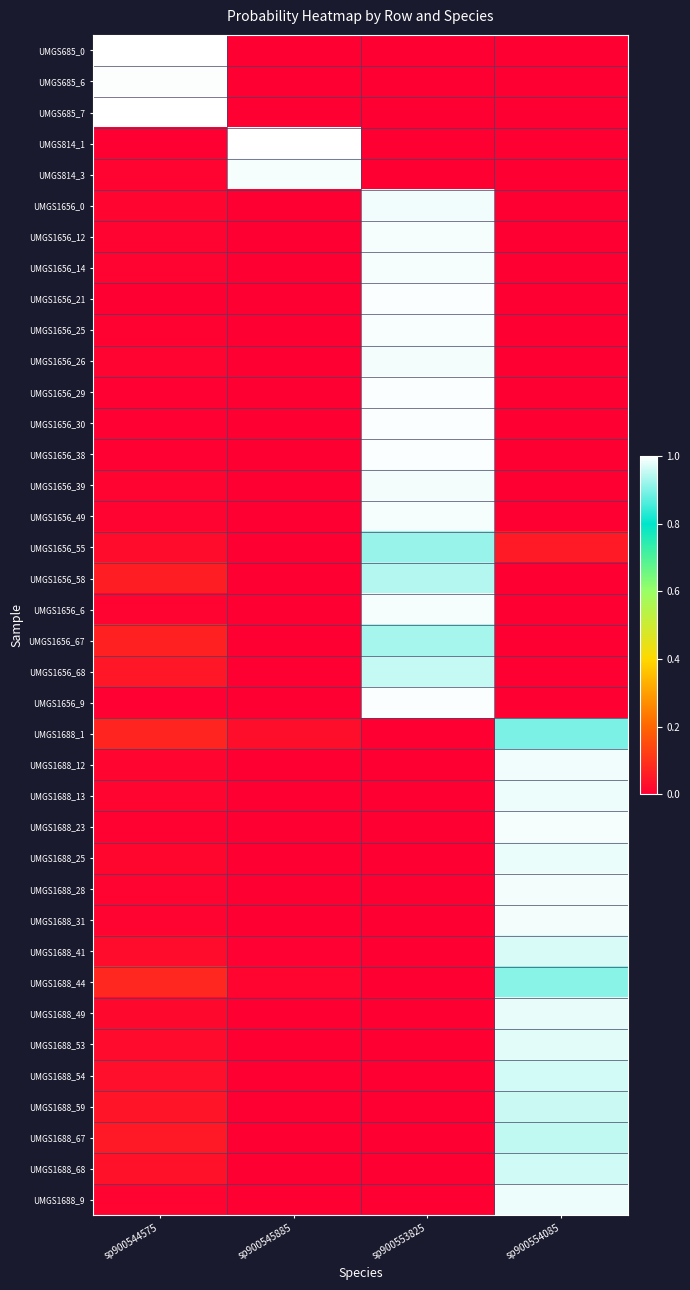

List the series in order of their peak value, lowest first.

UMGS1688_1, UMGS1688_44, UMGS1656_55, UMGS1656_67, UMGS1656_58, UMGS1688_67, UMGS1656_68, UMGS1688_59, UMGS1688_68, UMGS1688_54, UMGS1688_41, UMGS1688_53, UMGS1688_49, UMGS1688_25, UMGS1688_9, UMGS1688_13, UMGS1688_12, UMGS1656_0, UMGS1688_31, UMGS1688_28, UMGS1656_26, UMGS1656_39, UMGS1656_14, UMGS1656_6, UMGS1688_23, UMGS1656_12, UMGS1656_49, UMGS814_3, UMGS1656_25, UMGS1656_38, UMGS1656_30, UMGS1656_29, UMGS1656_9, UMGS1656_21, UMGS685_6, UMGS814_1, UMGS685_7, UMGS685_0